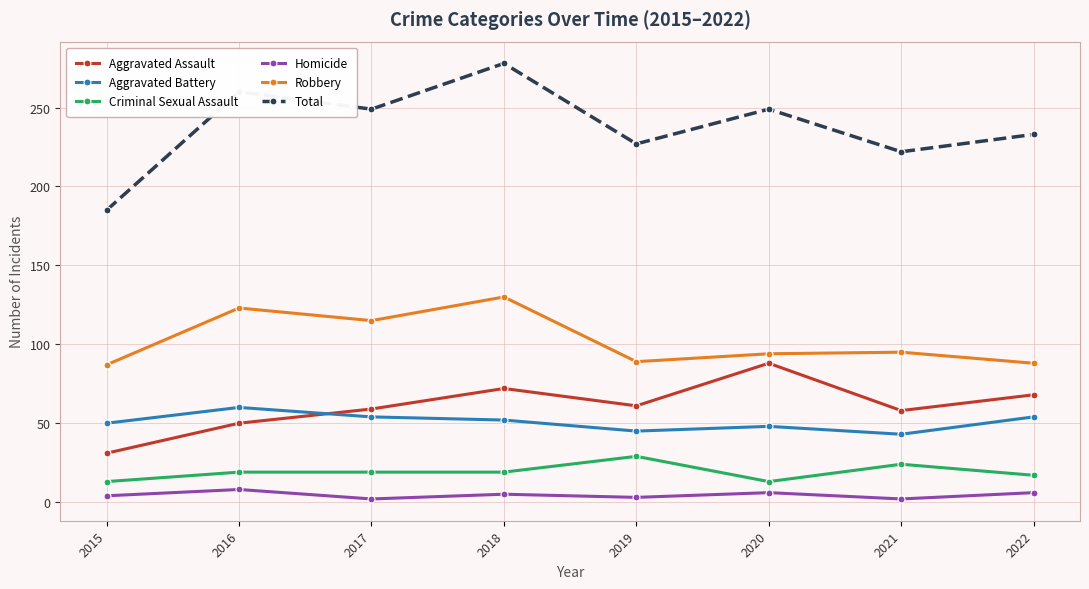

Which series has the largest range (max minus min)?

Total